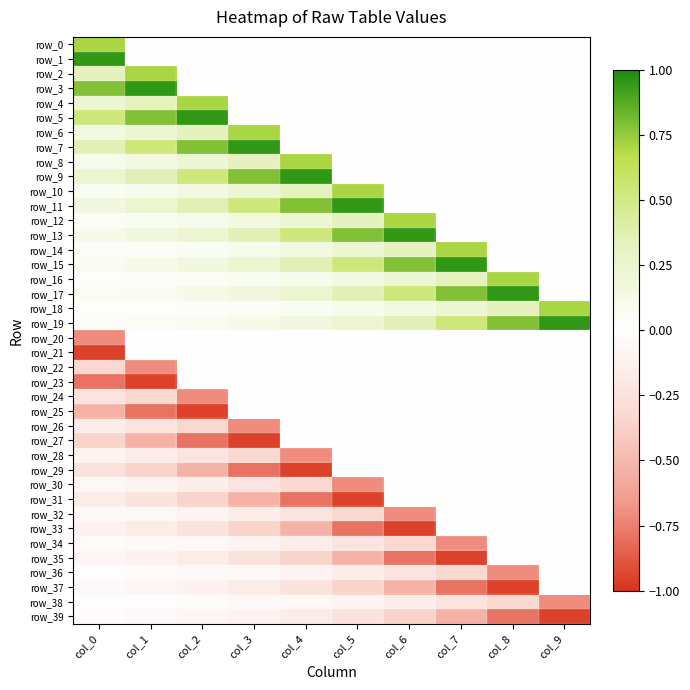

Reading right to left, extract all data points from this chart.

row_0: 0.0	0.0	0.0	0.0	0.0	0.0	0.0	0.0	0.0	0.7
row_1: 0.0	0.0	0.0	0.0	0.0	0.0	0.0	0.0	0.0	1.0
row_2: 0.0	0.0	0.0	0.0	0.0	0.0	0.0	0.0	0.7	0.3
row_3: 0.0	0.0	0.0	0.0	0.0	0.0	0.0	0.0	1.0	0.8
row_4: 0.0	0.0	0.0	0.0	0.0	0.0	0.0	0.7	0.3	0.2
row_5: 0.0	0.0	0.0	0.0	0.0	0.0	0.0	1.0	0.8	0.5
row_6: 0.0	0.0	0.0	0.0	0.0	0.0	0.7	0.3	0.2	0.2
row_7: 0.0	0.0	0.0	0.0	0.0	0.0	1.0	0.8	0.5	0.4
row_8: 0.0	0.0	0.0	0.0	0.0	0.7	0.3	0.2	0.2	0.1
row_9: 0.0	0.0	0.0	0.0	0.0	1.0	0.8	0.5	0.4	0.2
row_10: 0.0	0.0	0.0	0.0	0.7	0.3	0.2	0.2	0.1	0.1
row_11: 0.0	0.0	0.0	0.0	1.0	0.8	0.5	0.4	0.2	0.2
row_12: 0.0	0.0	0.0	0.7	0.3	0.2	0.2	0.1	0.1	0.0
row_13: 0.0	0.0	0.0	1.0	0.8	0.5	0.4	0.2	0.2	0.1
row_14: 0.0	0.0	0.7	0.3	0.2	0.2	0.1	0.1	0.0	0.0
row_15: 0.0	0.0	1.0	0.8	0.5	0.4	0.2	0.2	0.1	0.1
row_16: 0.0	0.7	0.3	0.2	0.2	0.1	0.1	0.0	0.0	0.0
row_17: 0.0	1.0	0.8	0.5	0.4	0.2	0.2	0.1	0.1	0.1
row_18: 0.7	0.3	0.2	0.2	0.1	0.1	0.0	0.0	0.0	0.0
row_19: 1.0	0.8	0.5	0.4	0.2	0.2	0.1	0.1	0.1	0.0
row_20: -0.0	-0.0	-0.0	-0.0	-0.0	-0.0	-0.0	-0.0	-0.0	-0.7
row_21: -0.0	-0.0	-0.0	-0.0	-0.0	-0.0	-0.0	-0.0	-0.0	-1.0
row_22: -0.0	-0.0	-0.0	-0.0	-0.0	-0.0	-0.0	-0.0	-0.7	-0.3
row_23: -0.0	-0.0	-0.0	-0.0	-0.0	-0.0	-0.0	-0.0	-1.0	-0.8
row_24: -0.0	-0.0	-0.0	-0.0	-0.0	-0.0	-0.0	-0.7	-0.3	-0.2
row_25: -0.0	-0.0	-0.0	-0.0	-0.0	-0.0	-0.0	-1.0	-0.8	-0.5
row_26: -0.0	-0.0	-0.0	-0.0	-0.0	-0.0	-0.7	-0.3	-0.2	-0.2
row_27: -0.0	-0.0	-0.0	-0.0	-0.0	-0.0	-1.0	-0.8	-0.5	-0.4
row_28: -0.0	-0.0	-0.0	-0.0	-0.0	-0.7	-0.3	-0.2	-0.2	-0.1
row_29: -0.0	-0.0	-0.0	-0.0	-0.0	-1.0	-0.8	-0.5	-0.4	-0.2
row_30: -0.0	-0.0	-0.0	-0.0	-0.7	-0.3	-0.2	-0.2	-0.1	-0.1
row_31: -0.0	-0.0	-0.0	-0.0	-1.0	-0.8	-0.5	-0.4	-0.2	-0.2
row_32: -0.0	-0.0	-0.0	-0.7	-0.3	-0.2	-0.2	-0.1	-0.1	-0.0
row_33: -0.0	-0.0	-0.0	-1.0	-0.8	-0.5	-0.4	-0.2	-0.2	-0.1
row_34: -0.0	-0.0	-0.7	-0.3	-0.2	-0.2	-0.1	-0.1	-0.0	-0.0
row_35: -0.0	-0.0	-1.0	-0.8	-0.5	-0.4	-0.2	-0.2	-0.1	-0.1
row_36: -0.0	-0.7	-0.3	-0.2	-0.2	-0.1	-0.1	-0.0	-0.0	-0.0
row_37: -0.0	-1.0	-0.8	-0.5	-0.4	-0.2	-0.2	-0.1	-0.1	-0.1
row_38: -0.7	-0.3	-0.2	-0.2	-0.1	-0.1	-0.0	-0.0	-0.0	-0.0
row_39: -1.0	-0.8	-0.5	-0.4	-0.2	-0.2	-0.1	-0.1	-0.1	-0.0